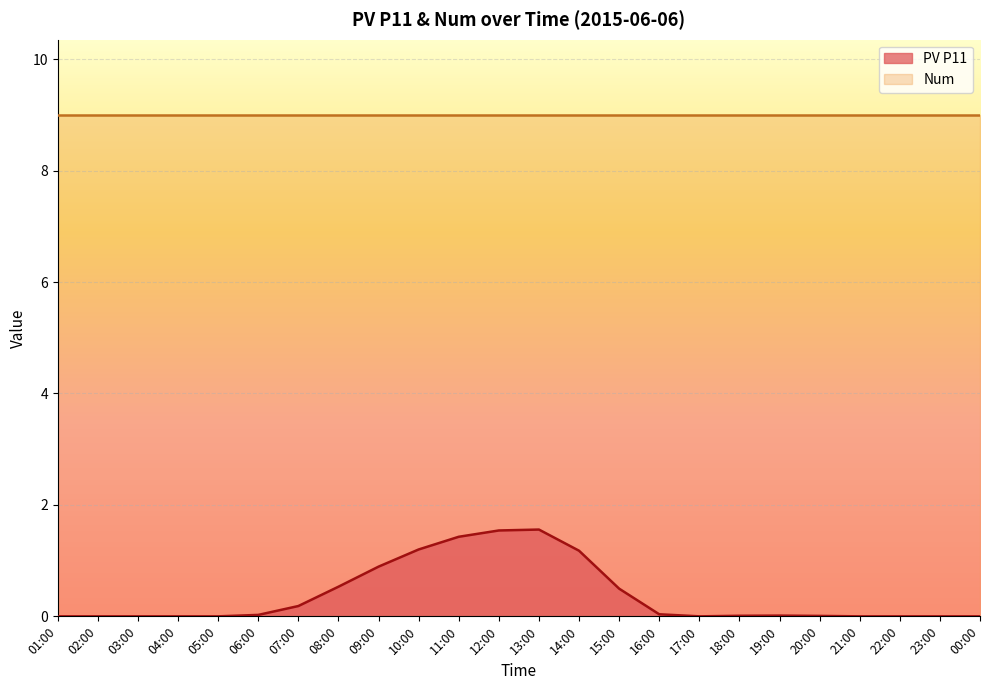

List the labels in order of value, smallest first.

01:00, 02:00, 03:00, 04:00, 05:00, 17:00, 21:00, 22:00, 23:00, 00:00, 20:00, 18:00, 19:00, 06:00, 16:00, 07:00, 15:00, 08:00, 09:00, 14:00, 10:00, 11:00, 12:00, 13:00